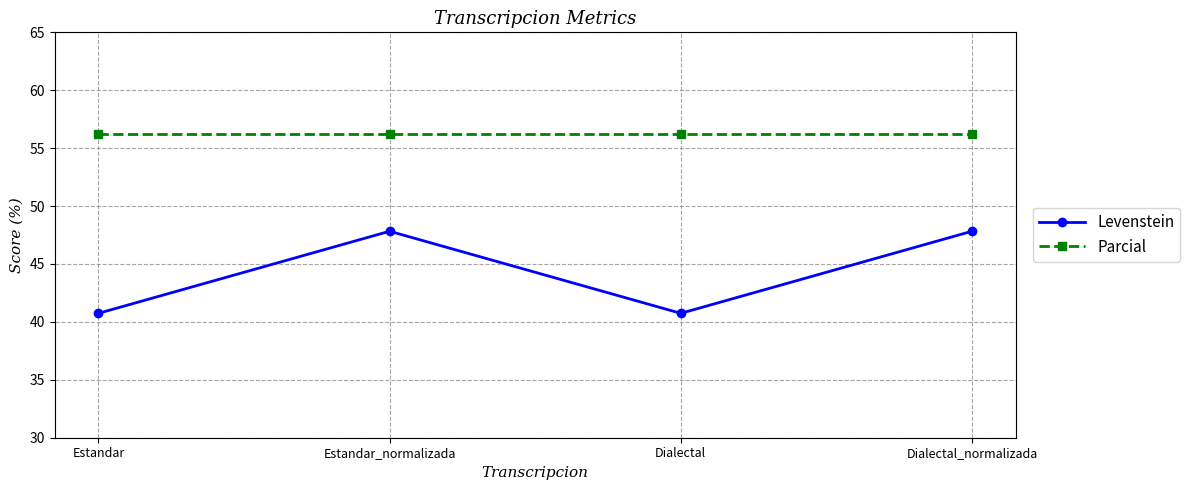

Where does the Levenstein series first go above 47?

Estandar_normalizada